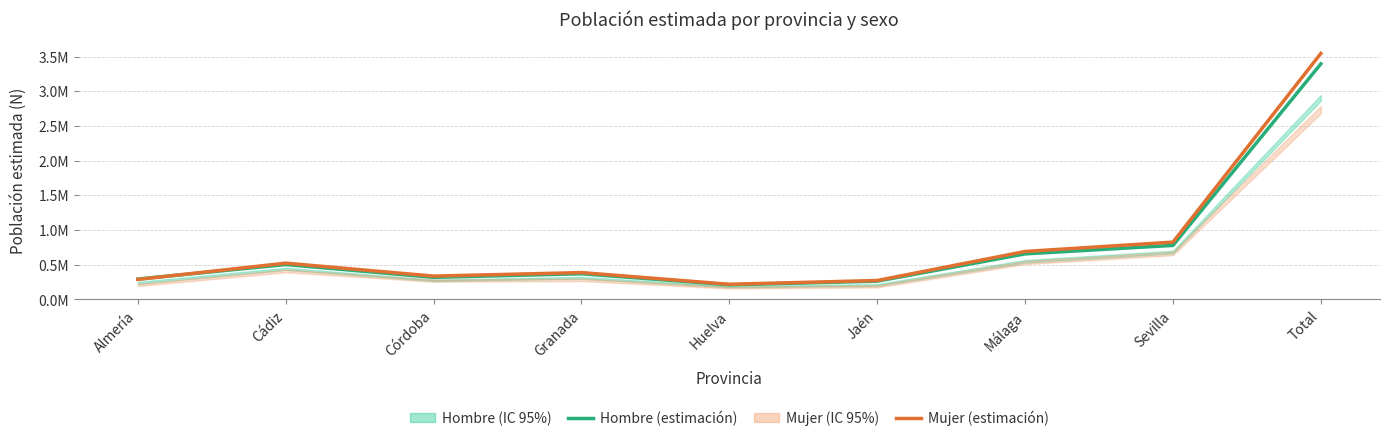

List the labels in order of Mujer (estimación) value, largest first.

Total, Sevilla, Málaga, Cádiz, Granada, Córdoba, Almería, Jaén, Huelva